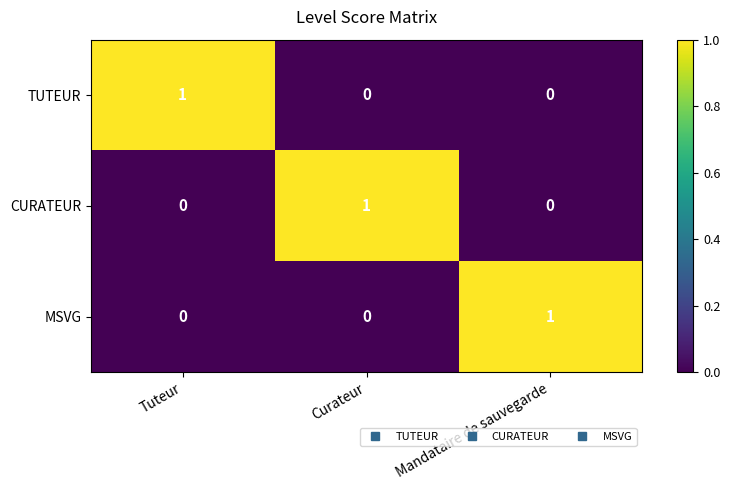

Reading right to left, what are all the values shown in this chart?

TUTEUR: 0	0	1
CURATEUR: 0	1	0
MSVG: 1	0	0